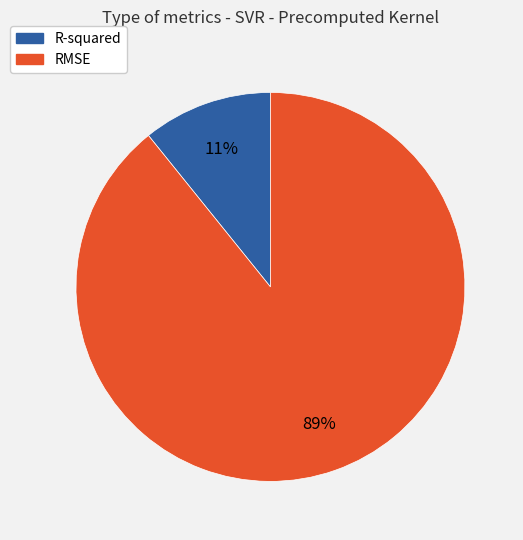

Do RMSE and R-squared together represent more than half of the pie?

Yes